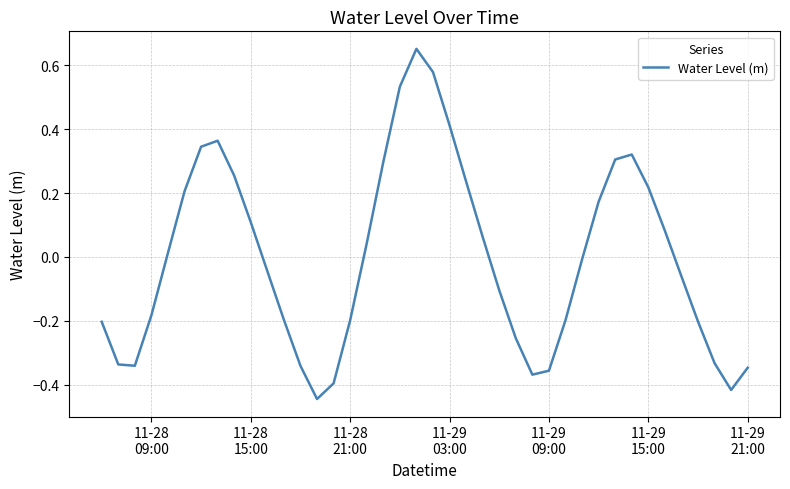

Count the number of data series in this chart.

1